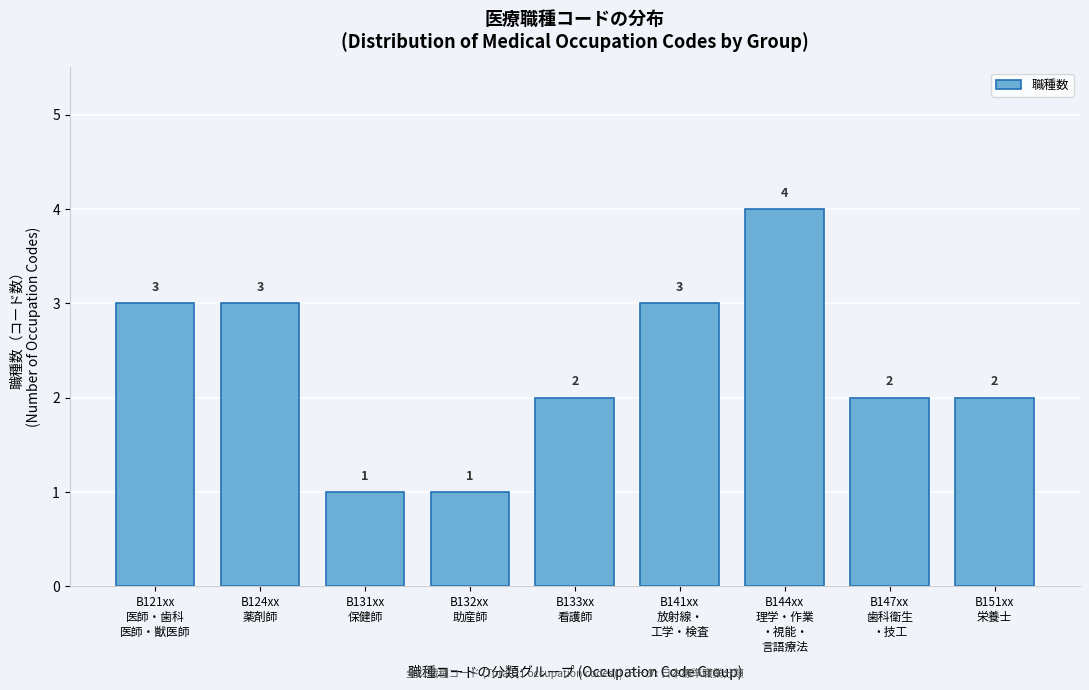

Reading right to left, transcribe all the data shown in this chart.

2	2	4	3	2	1	1	3	3